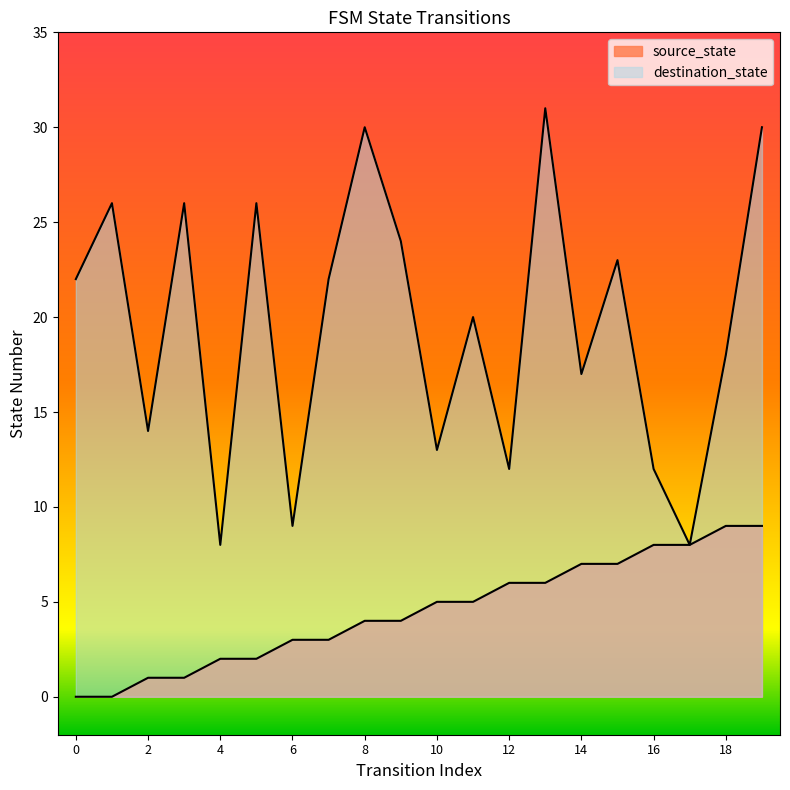

How many lines are shown in the chart?

2